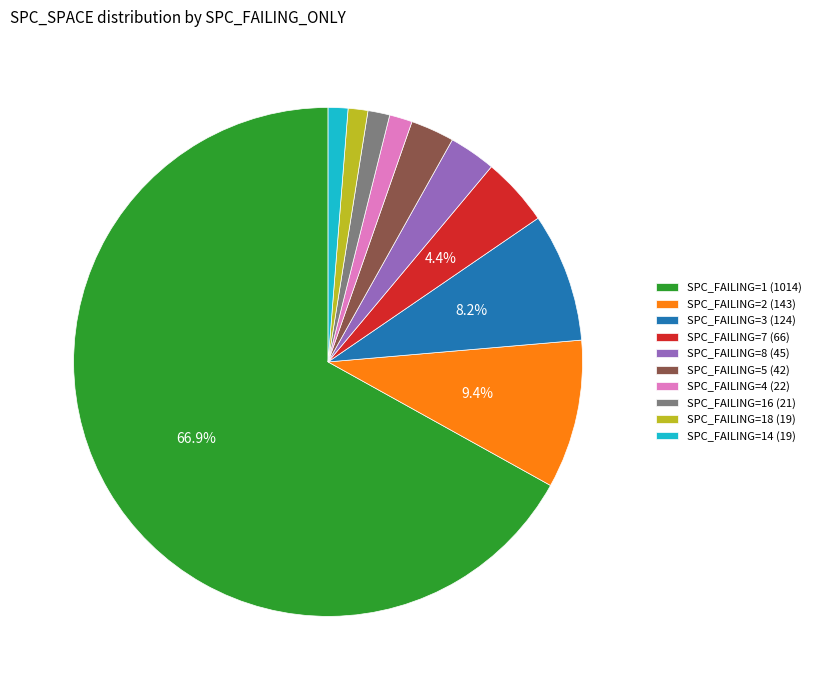

Combined, do SPC_FAILING=16 (21) and SPC_FAILING=5 (42) account for over 50%?

No